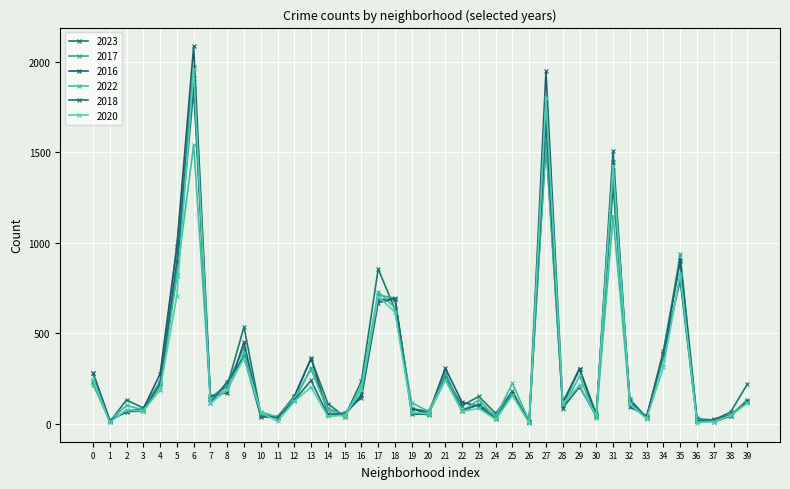

How many times do 2017 and 2022 cross each other?

16